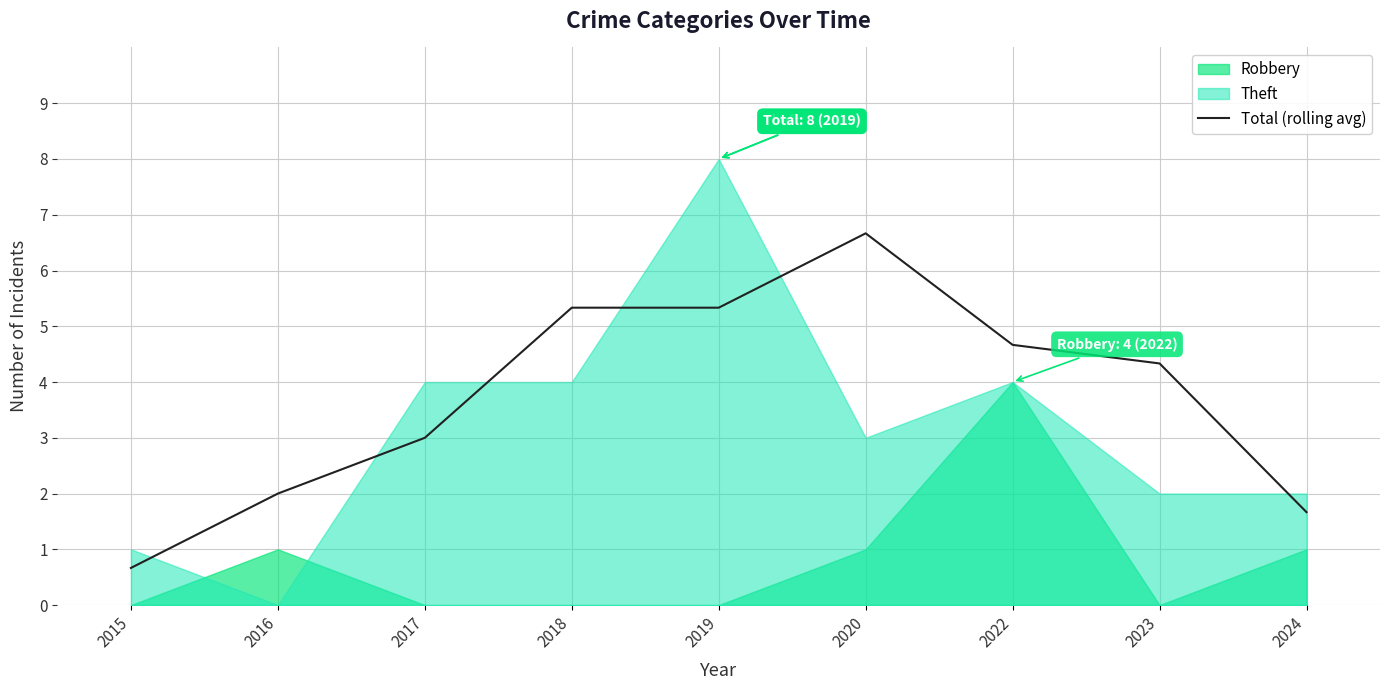

Reading right to left, transcribe all the data shown in this chart.

2024=1.7	2023=4.3	2022=4.7	2020=6.7	2019=5.3	2018=5.3	2017=3.0	2016=2.0	2015=0.7